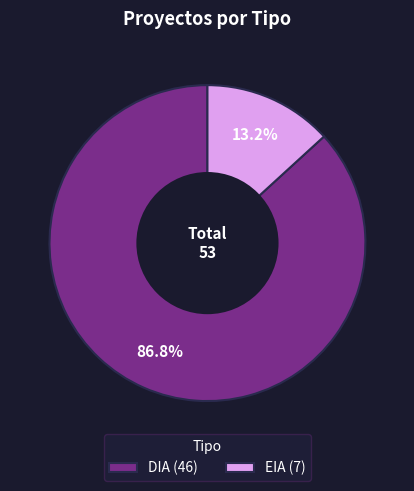

How many segments does this pie chart have?

2